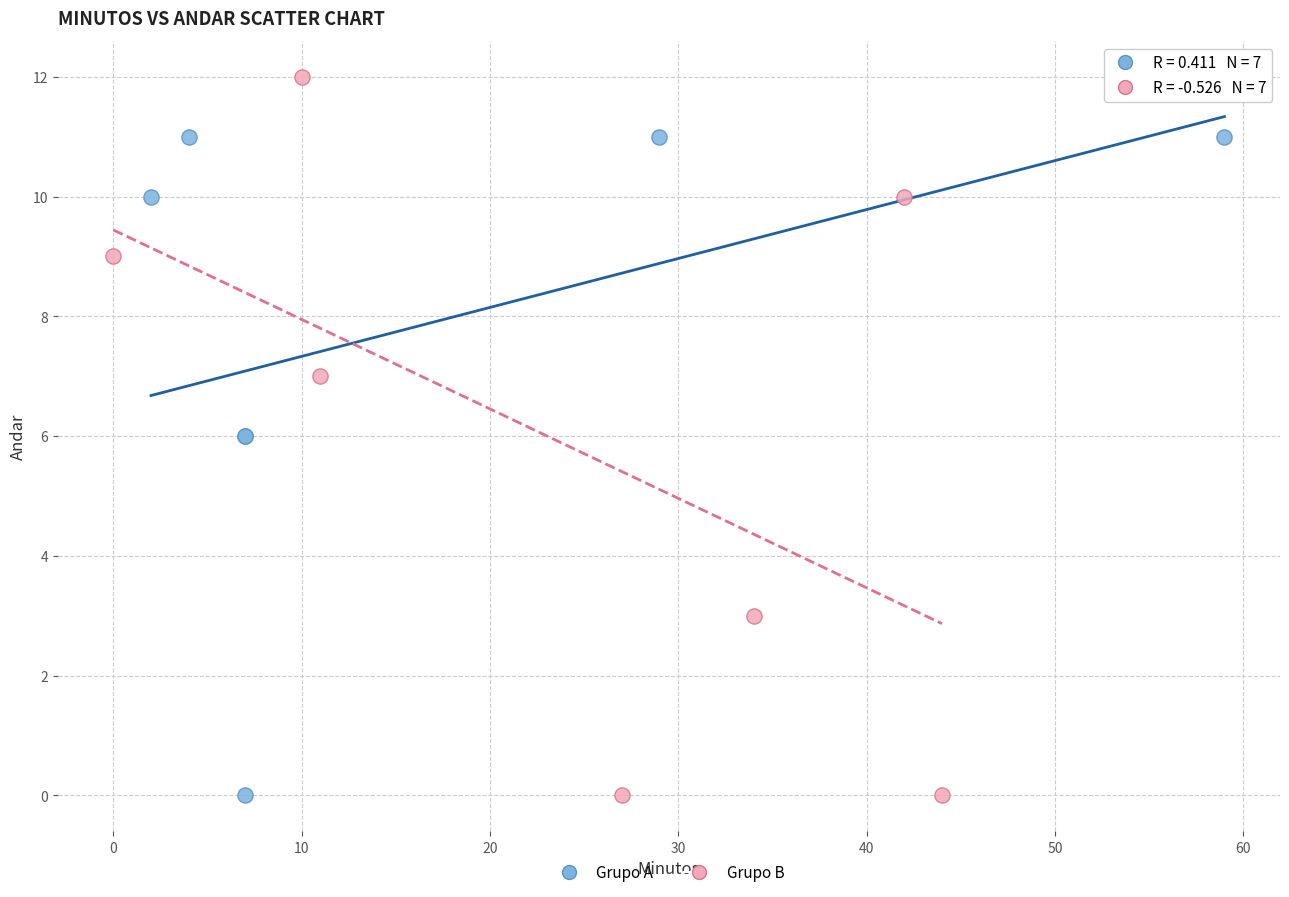

What are all the series names shown in the legend?

Grupo A, Grupo B